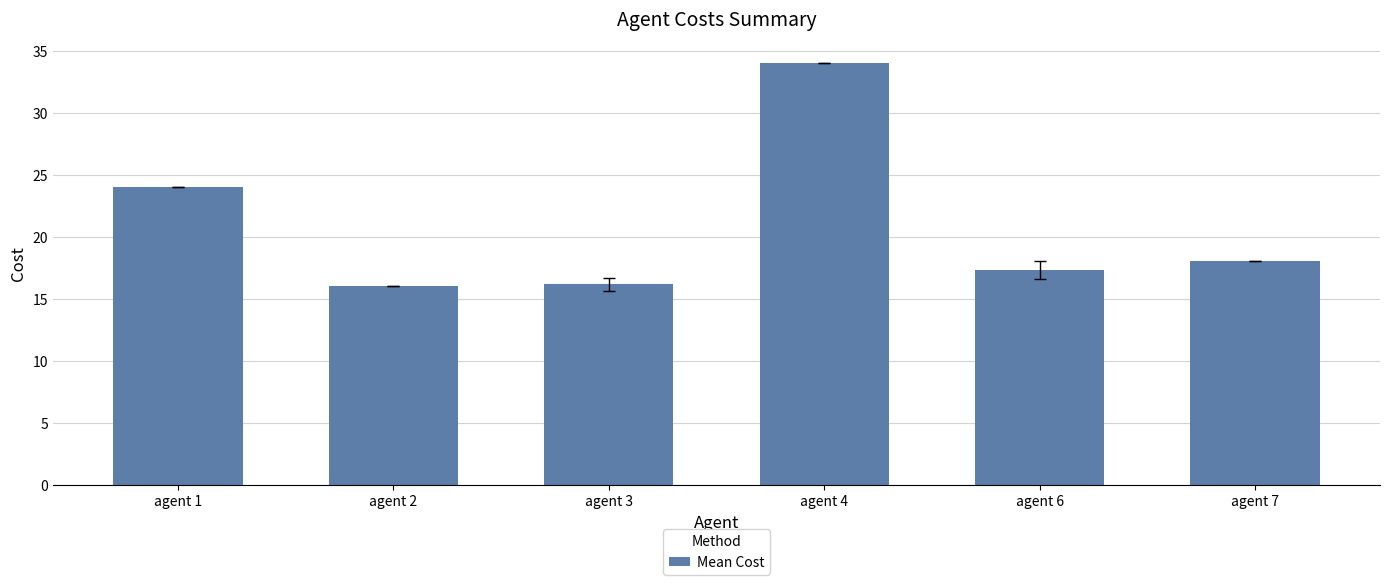

What is the smallest value displayed?

16.0